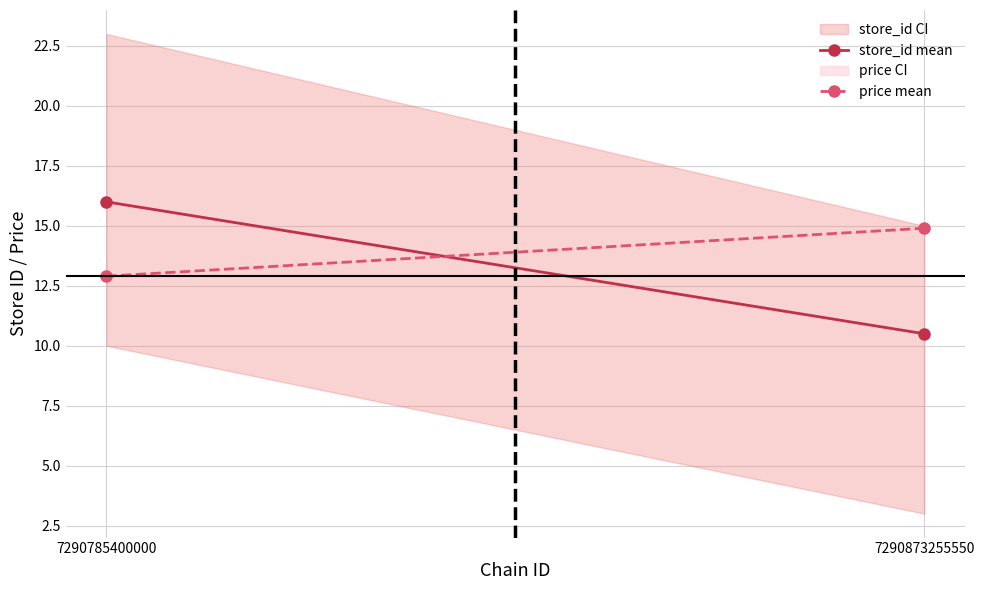

Is the value of store_id mean at 7290873255550 greater than the value of price mean at 7290873255550?

No